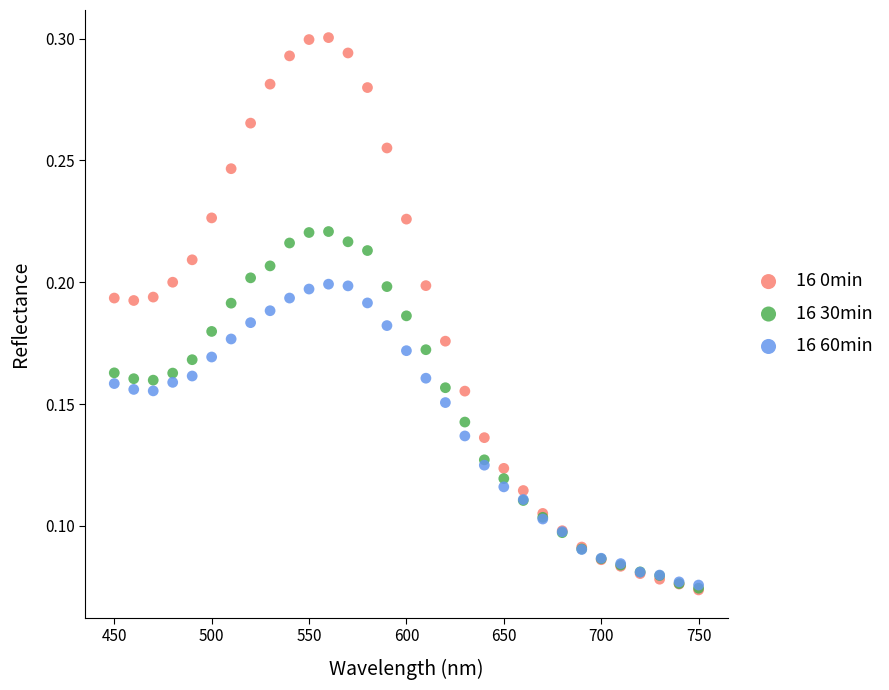

Which series contains the highest Y value?

16 0min